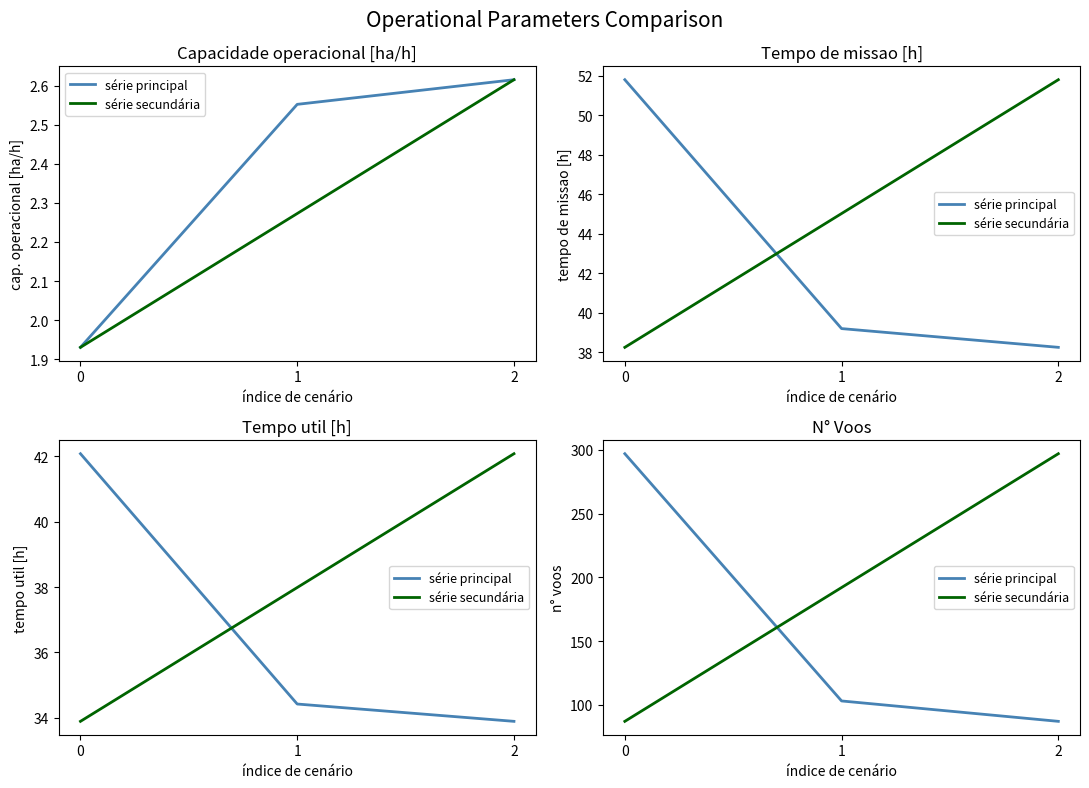

What is the difference between the second highest and minimum values in the série secundária series?

105.0